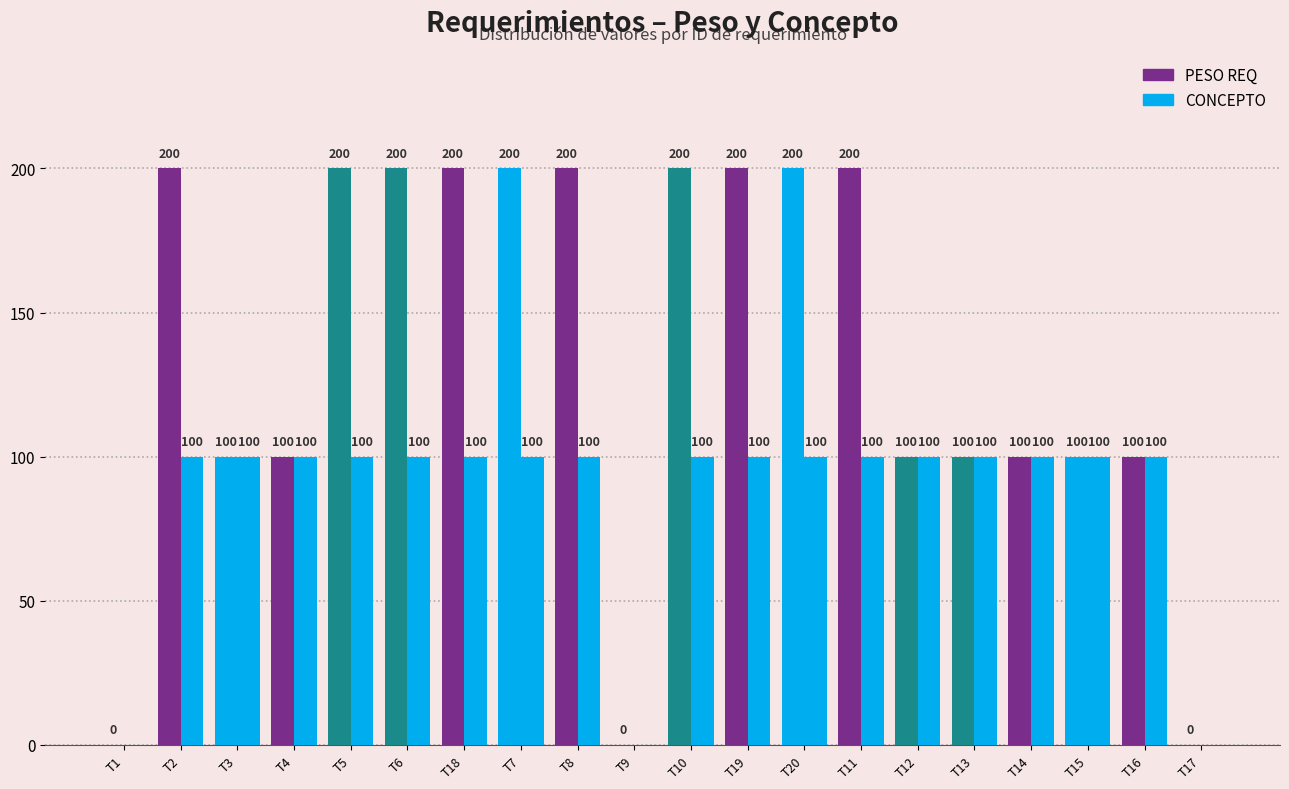

Reading right to left, transcribe all the data shown in this chart.

PESO REQ: 0	100	100	100	100	100	200	200	200	200	0	200	200	200	200	200	100	100	200	0
CONCEPTO: 0	100	100	100	100	100	100	100	100	100	0	100	100	100	100	100	100	100	100	0